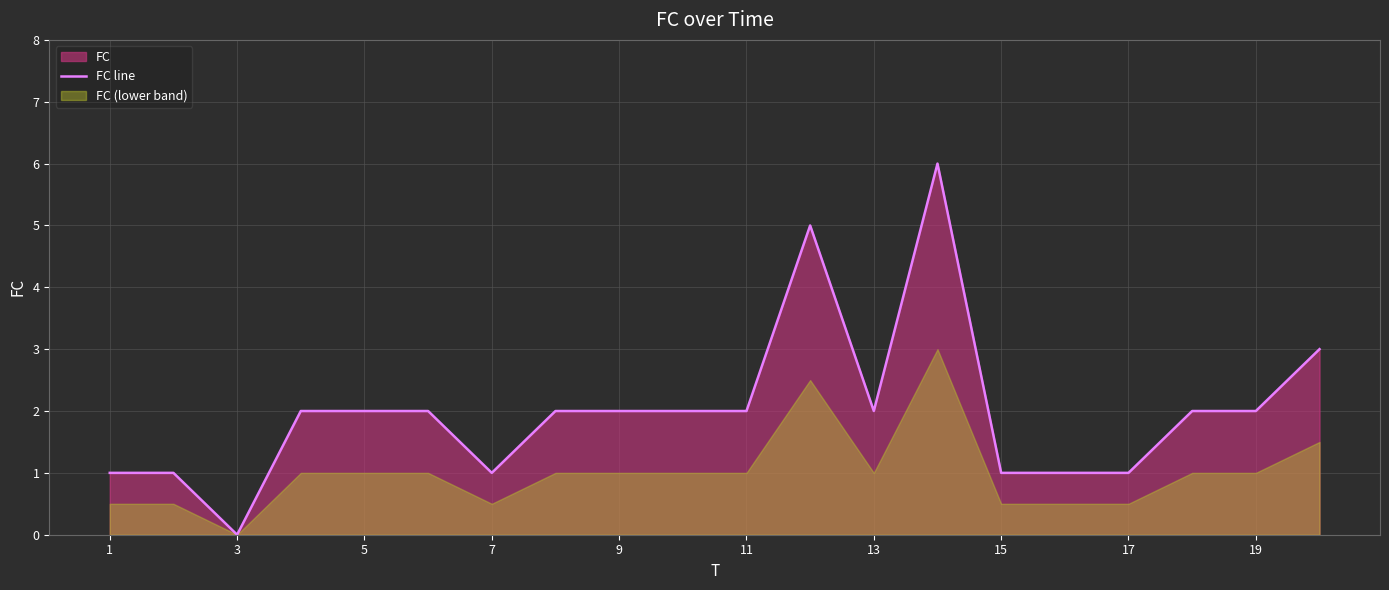

Is it true that FC line equals 2 at 7?

False